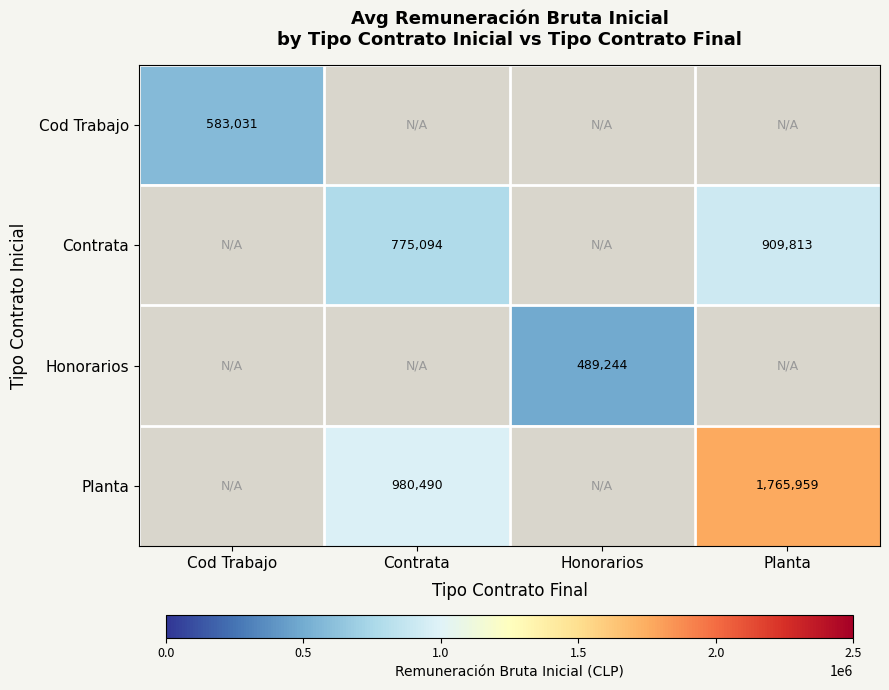

True or false: Contrata has a value of 775094 at Contrata.

True